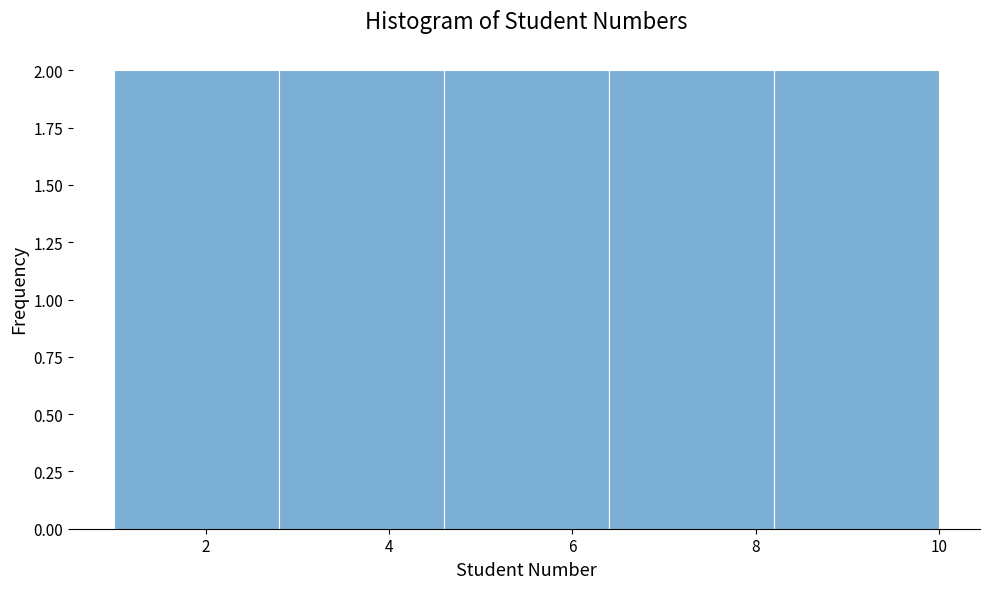

Reading left to right, list every bar in this chart as the range it spans on the x-axis followed by its height. The values are not printed on the chart, so give them approximately, as read against the axis.

1.0 to 2.8: 2
2.8 to 4.6: 2
4.6 to 6.4: 2
6.4 to 8.2: 2
8.2 to 10.0: 2